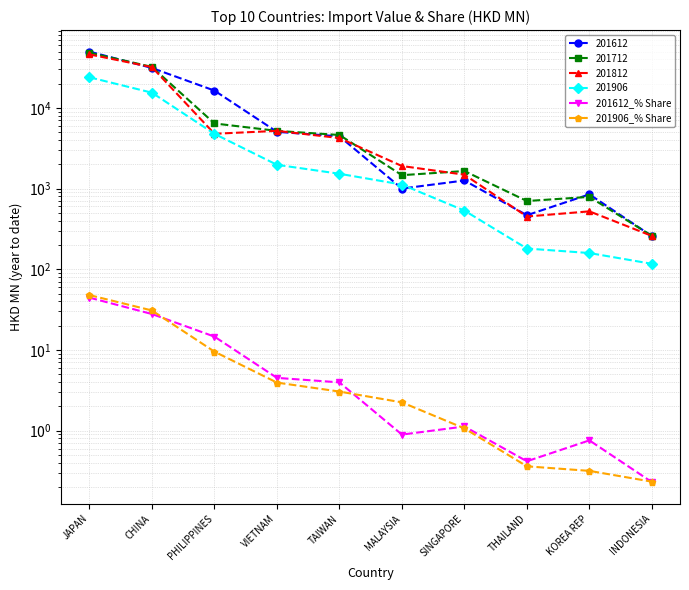

Rank the categories by 201906_% Share value from highest to lowest.

JAPAN, CHINA, PHILIPPINES, VIETNAM, TAIWAN, MALAYSIA, SINGAPORE, THAILAND, KOREA REP, INDONESIA